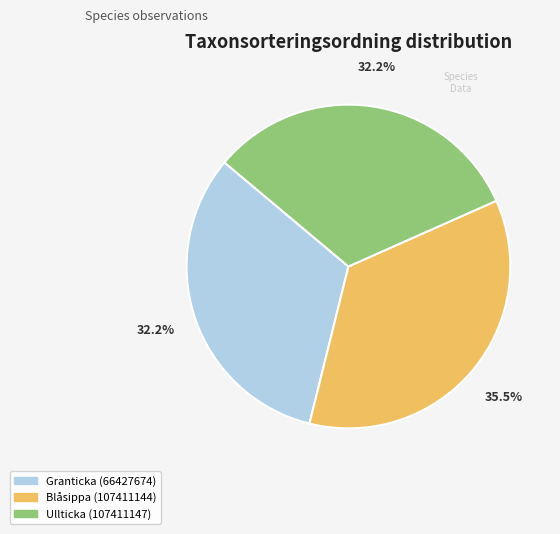

Which category has the biggest portion of the pie?

Blåsippa (107411144)